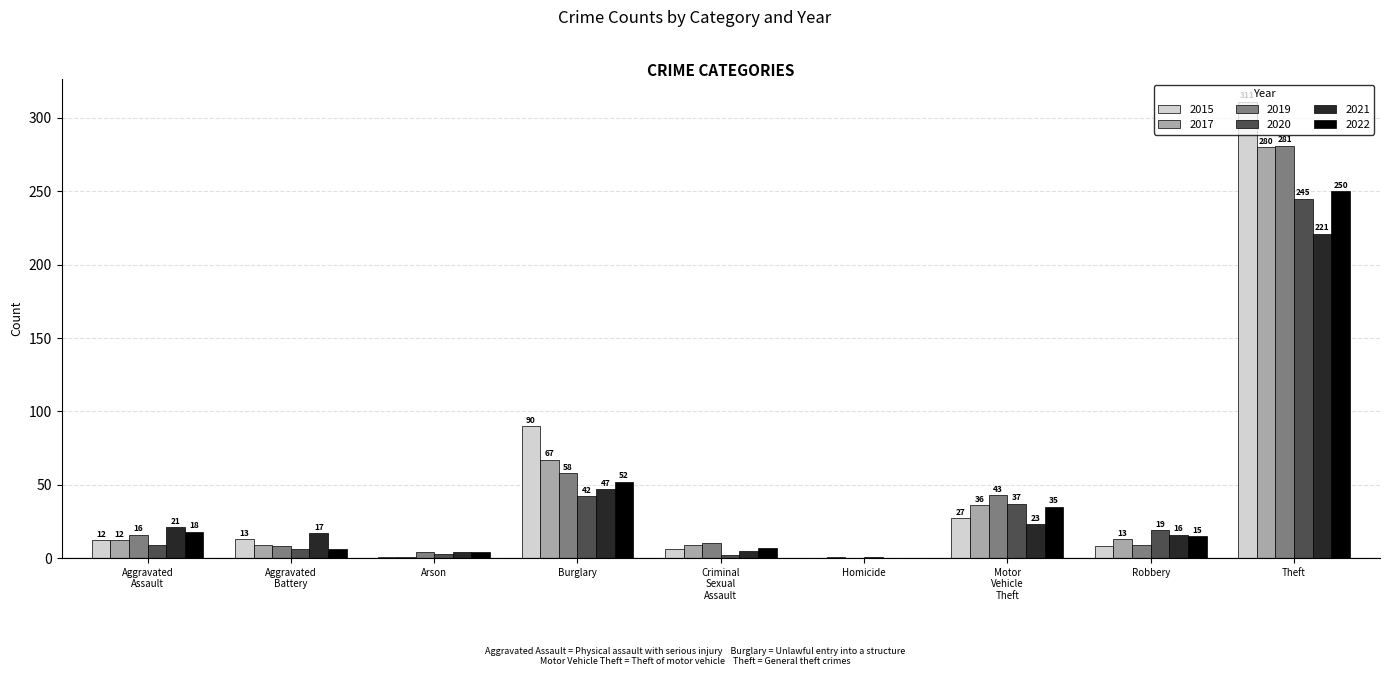

What is the approximate value of 2017 at Burglary, to the nearest 5?

65